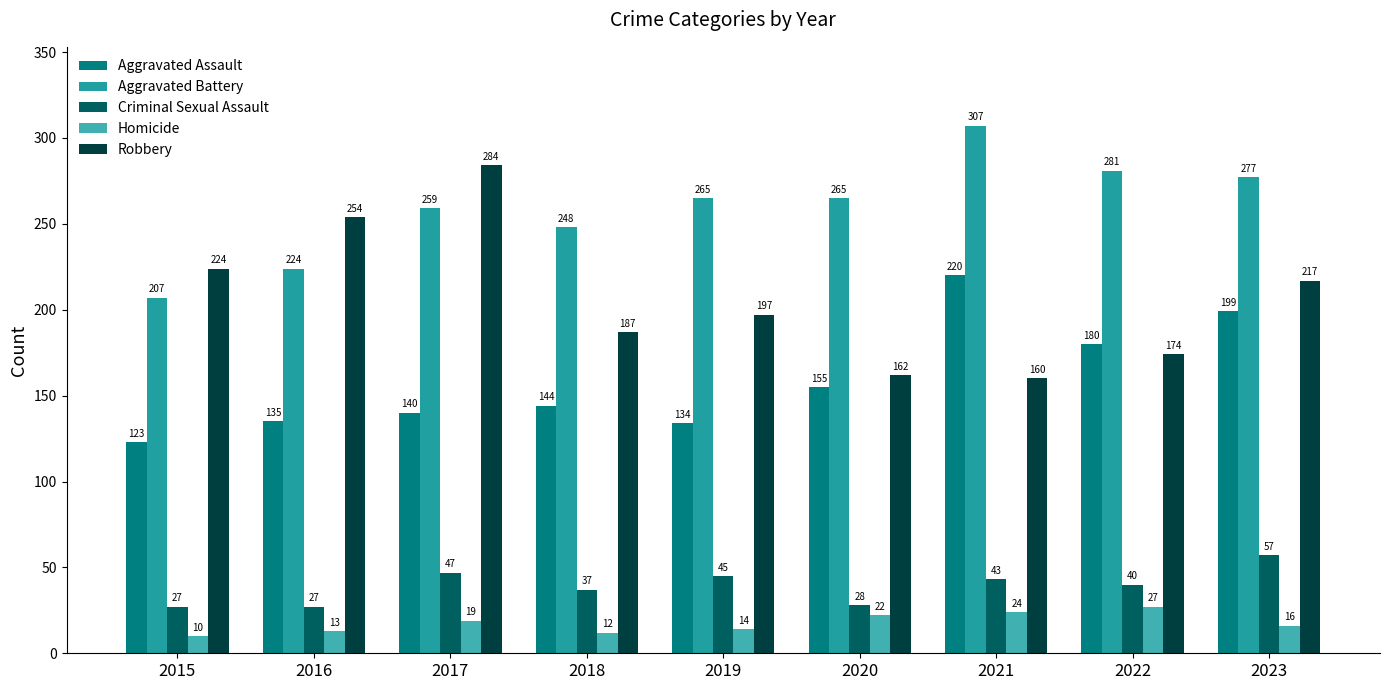

Reading left to right, what are all the values shown in this chart?

Aggravated Assault: 123	135	140	144	134	155	220	180	199
Aggravated Battery: 207	224	259	248	265	265	307	281	277
Criminal Sexual Assault: 27	27	47	37	45	28	43	40	57
Homicide: 10	13	19	12	14	22	24	27	16
Robbery: 224	254	284	187	197	162	160	174	217